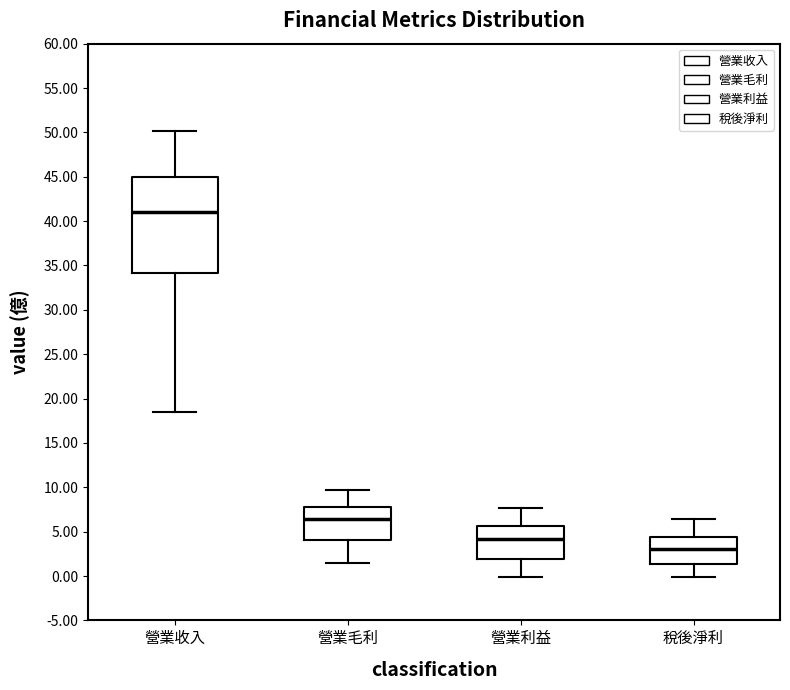

Reading left to right, read every box against the y-axis: the position of its median line, the range the box covers, and the ends of its whiskers. The values are not printed on the chart, so give them approximately, as read against the axis.

營業收入: median 41.0, box 34.0 to 45.0, whiskers 18.5 to 50.0
營業毛利: median 6.5, box 4.0 to 8.0, whiskers 1.5 to 9.5
營業利益: median 4.0, box 2.0 to 5.5, whiskers 0.0 to 7.5
稅後淨利: median 3.0, box 1.5 to 4.5, whiskers 0.0 to 6.5